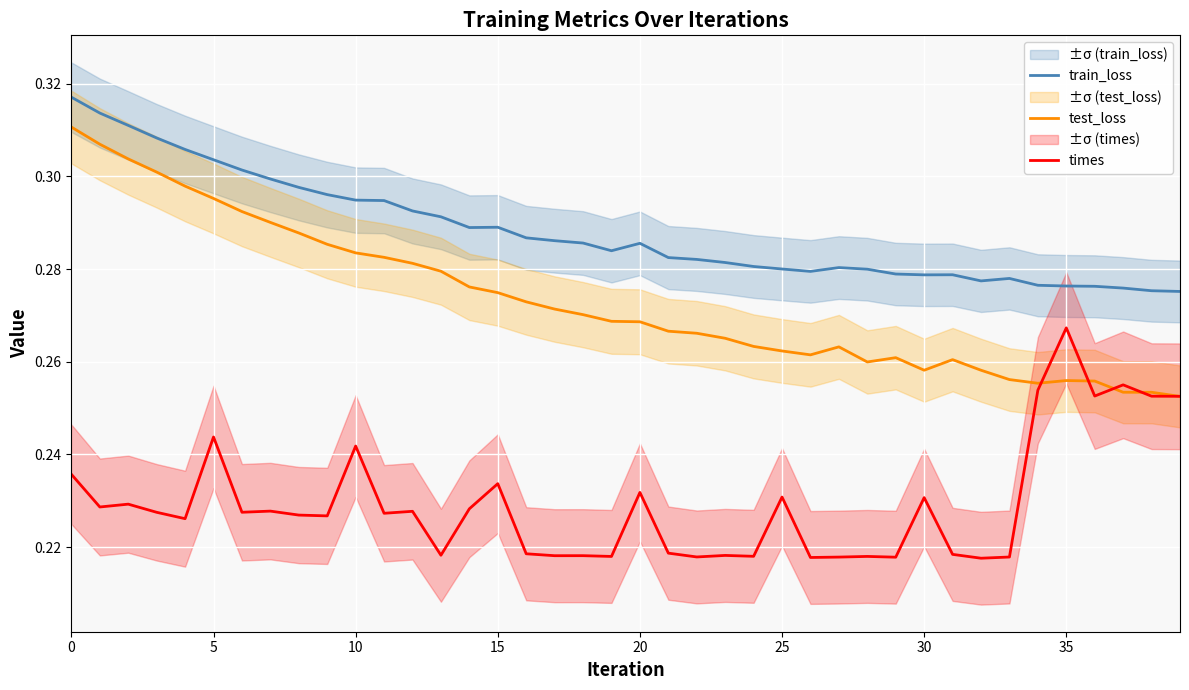

How many lines are shown in the chart?

3